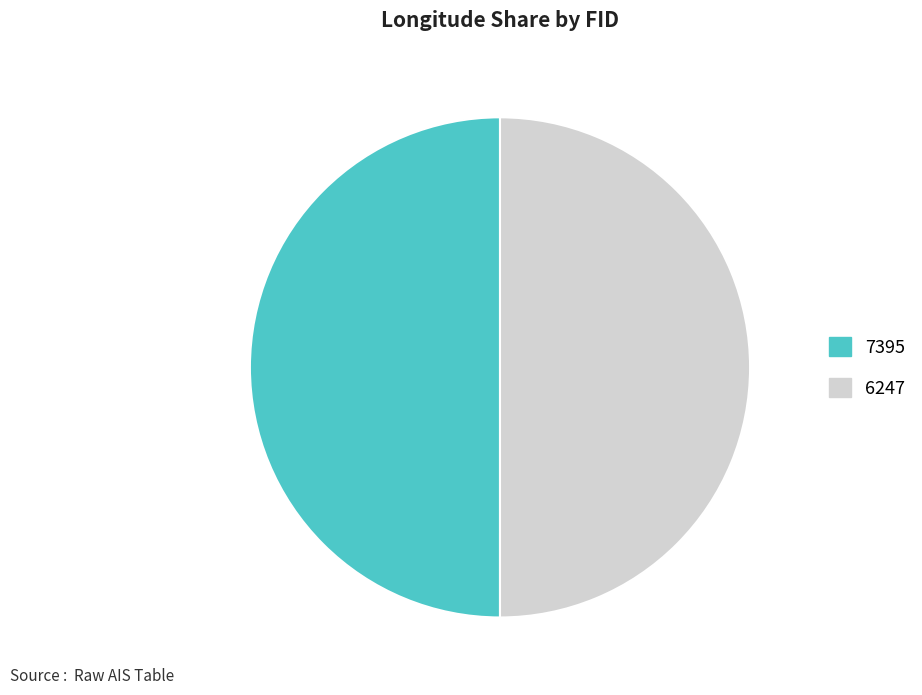

Combined, do 7395 and 6247 account for over 50%?

Yes